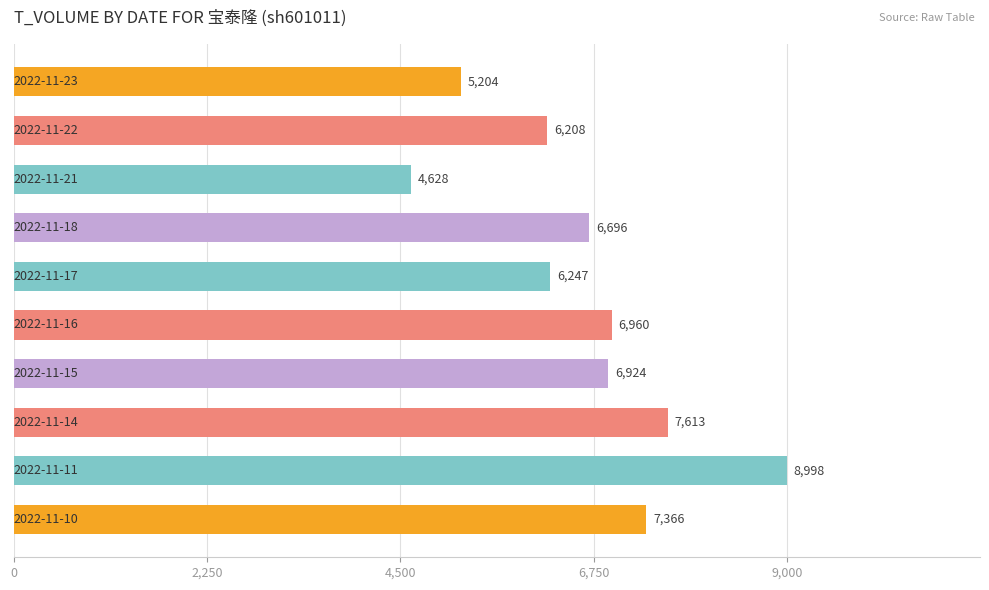

What is the difference between the maximum and second lowest values?

3794